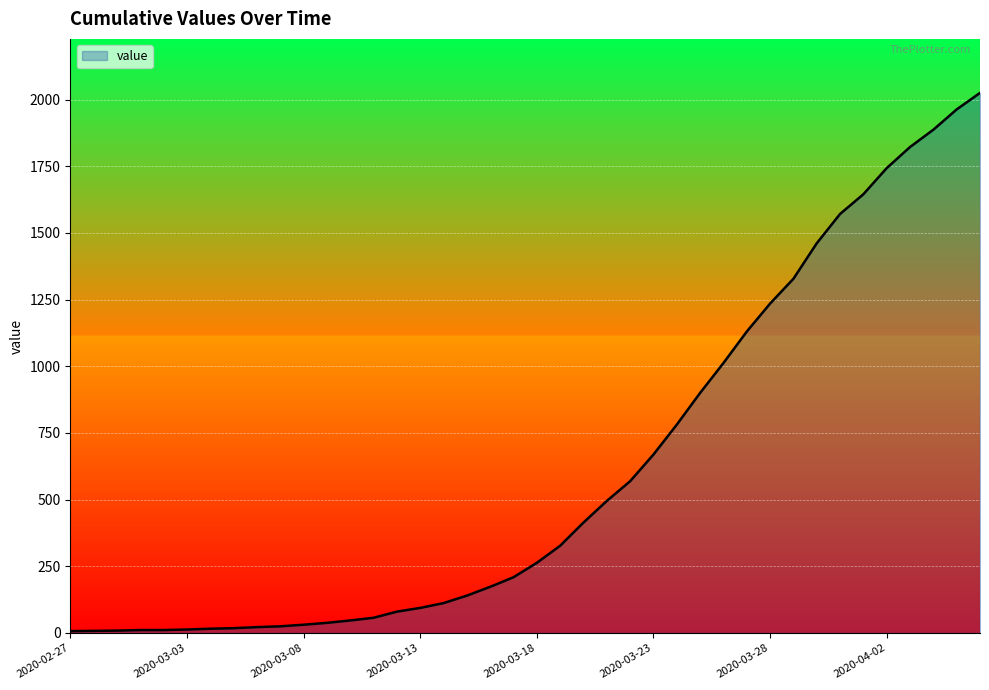

What is the difference between the maximum and minimum values?

2018